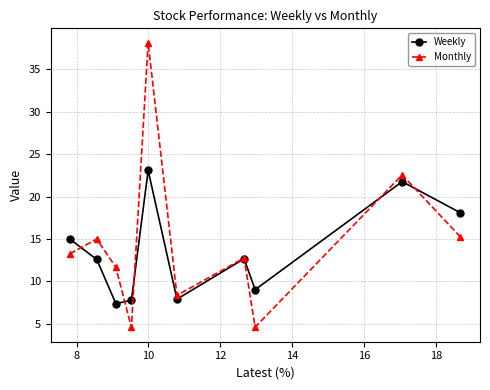

How many data points in Monthly are less than 13?

5